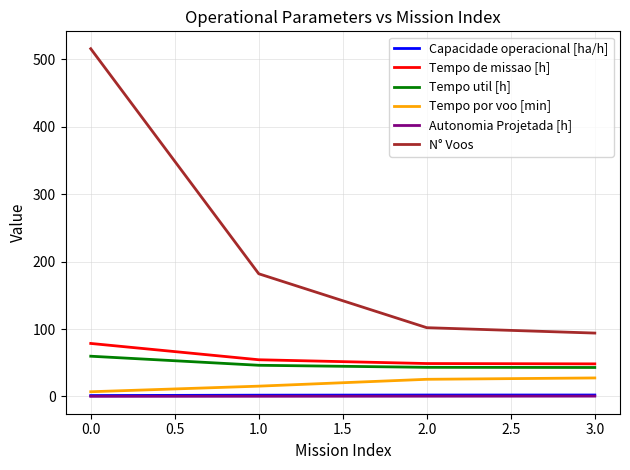

What is the maximum value for Tempo por voo [min]?

27.4